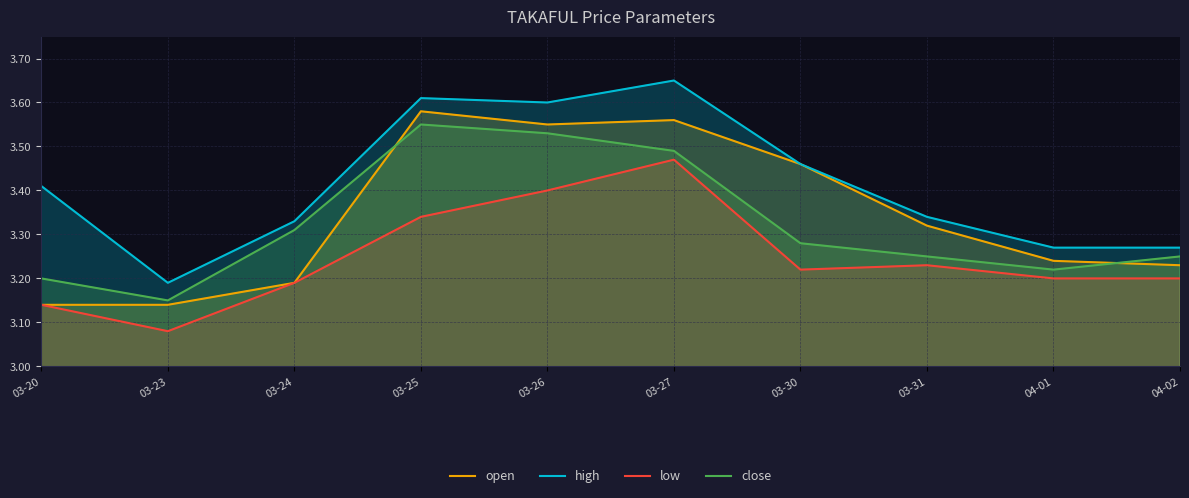

Reading left to right, extract all data points from this chart.

open: 3.1	3.1	3.2	3.6	3.5	3.6	3.5	3.3	3.2	3.2
high: 3.4	3.2	3.3	3.6	3.6	3.6	3.5	3.3	3.3	3.3
low: 3.1	3.1	3.2	3.3	3.4	3.5	3.2	3.2	3.2	3.2
close: 3.2	3.1	3.3	3.5	3.5	3.5	3.3	3.2	3.2	3.2